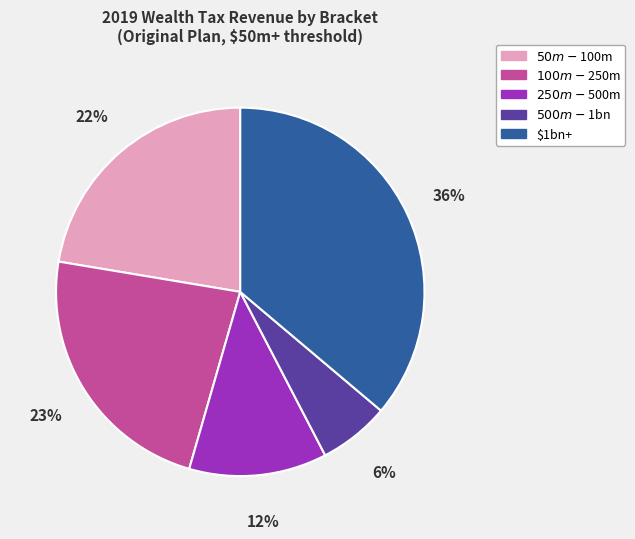

Is $100m-$250m the majority of the pie?

No